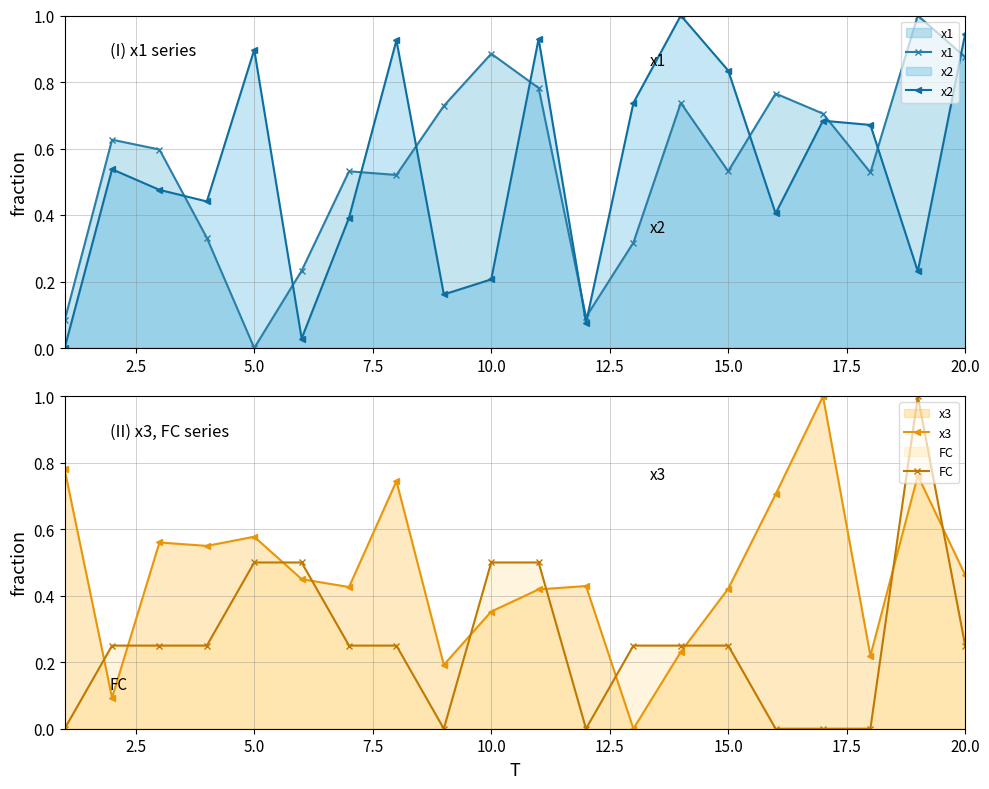

In x2, how many points are higher than both neighbors (excluding endpoints)?

6